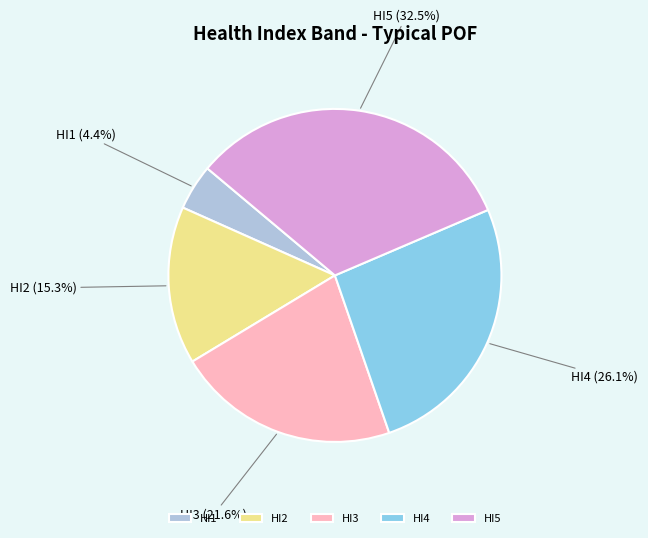

Count the number of slices in the pie.

5